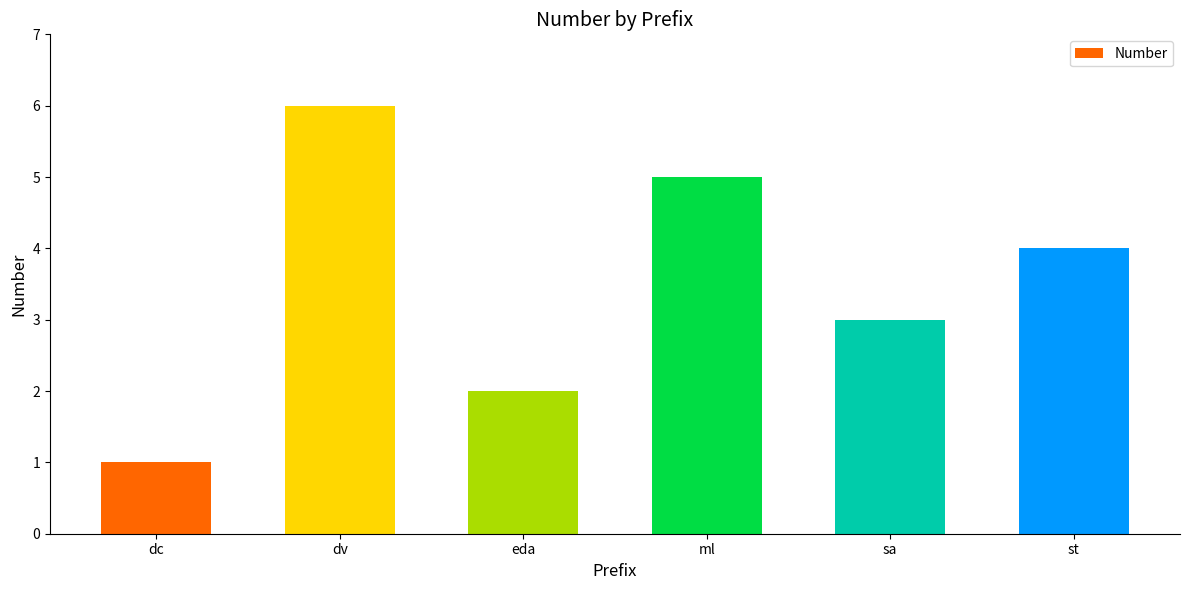

Reading left to right, transcribe all the data shown in this chart.

dc=1	dv=6	eda=2	ml=5	sa=3	st=4